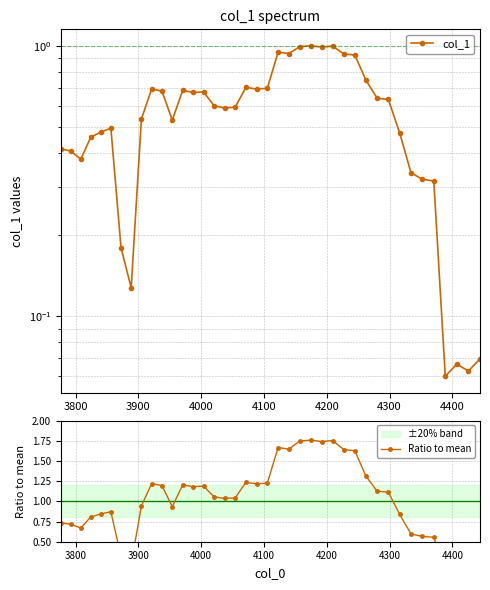

Rank the series by their maximum value, from lowest to highest.

col_1, Ratio to mean